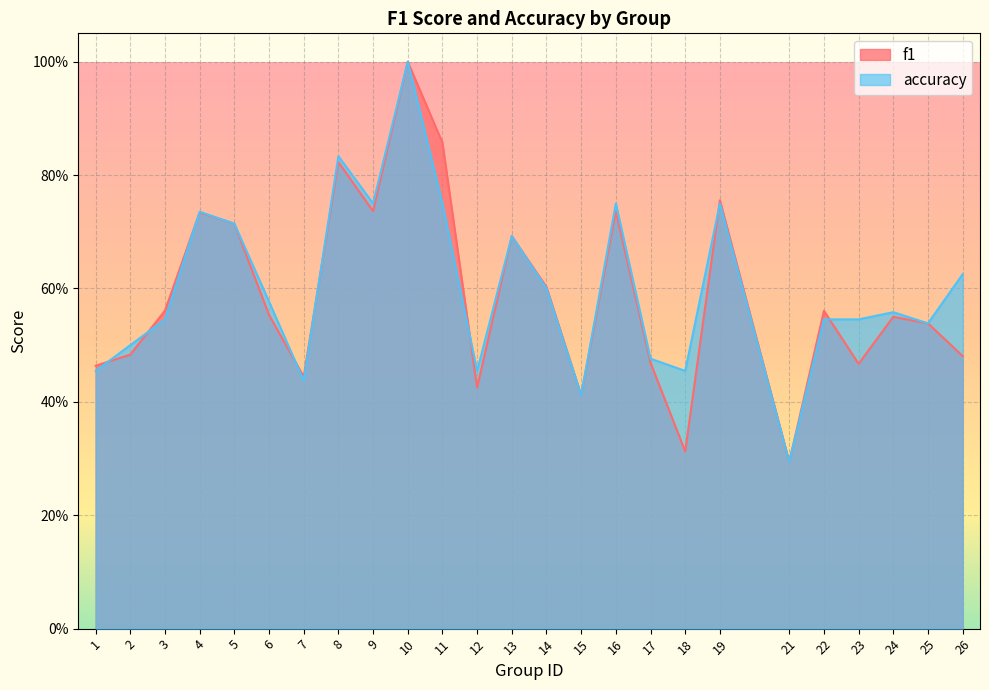

Reading left to right, transcribe all the data shown in this chart.

f1: 0.5	0.5	0.6	0.7	0.7	0.6	0.4	0.8	0.7	1.0	0.9	0.4	0.7	0.6	0.4	0.7	0.5	0.3	0.8	0.3	0.6	0.5	0.5	0.5	0.5
accuracy: 0.5	0.5	0.5	0.7	0.7	0.6	0.4	0.8	0.8	1.0	0.8	0.5	0.7	0.6	0.4	0.8	0.5	0.5	0.8	0.3	0.5	0.5	0.6	0.5	0.6